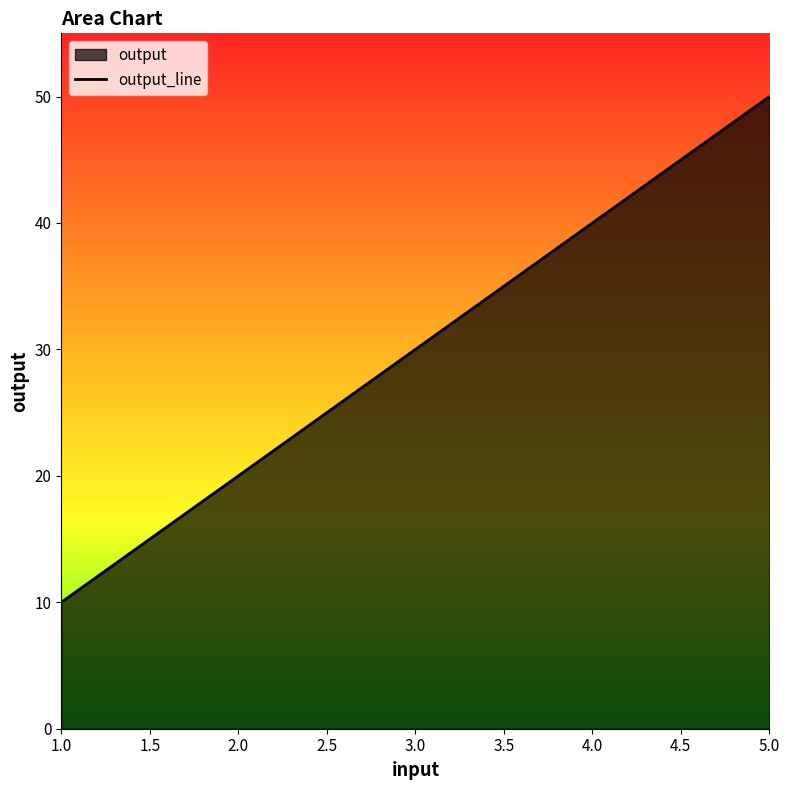

Reading left to right, what are all the values shown in this chart?

10	20	30	40	50